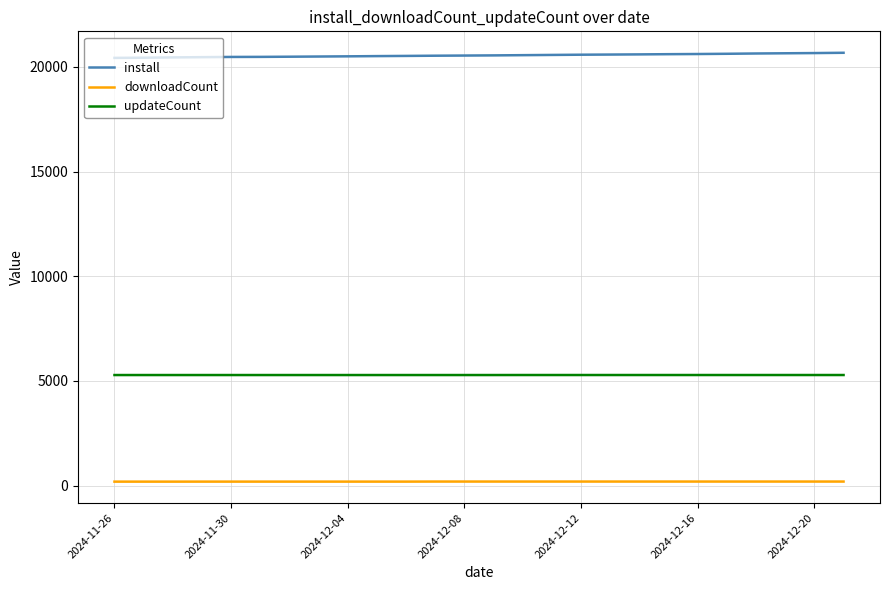

Which series has the largest total across all categories?

install